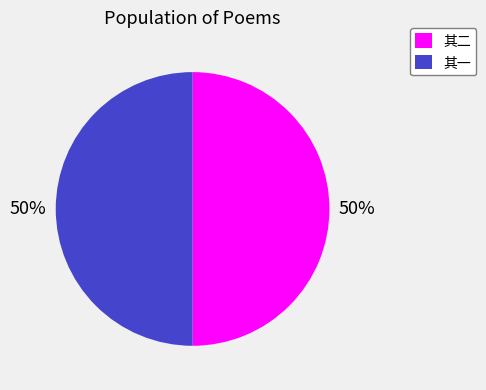

To the nearest percent, what is the average slice percentage?

50%